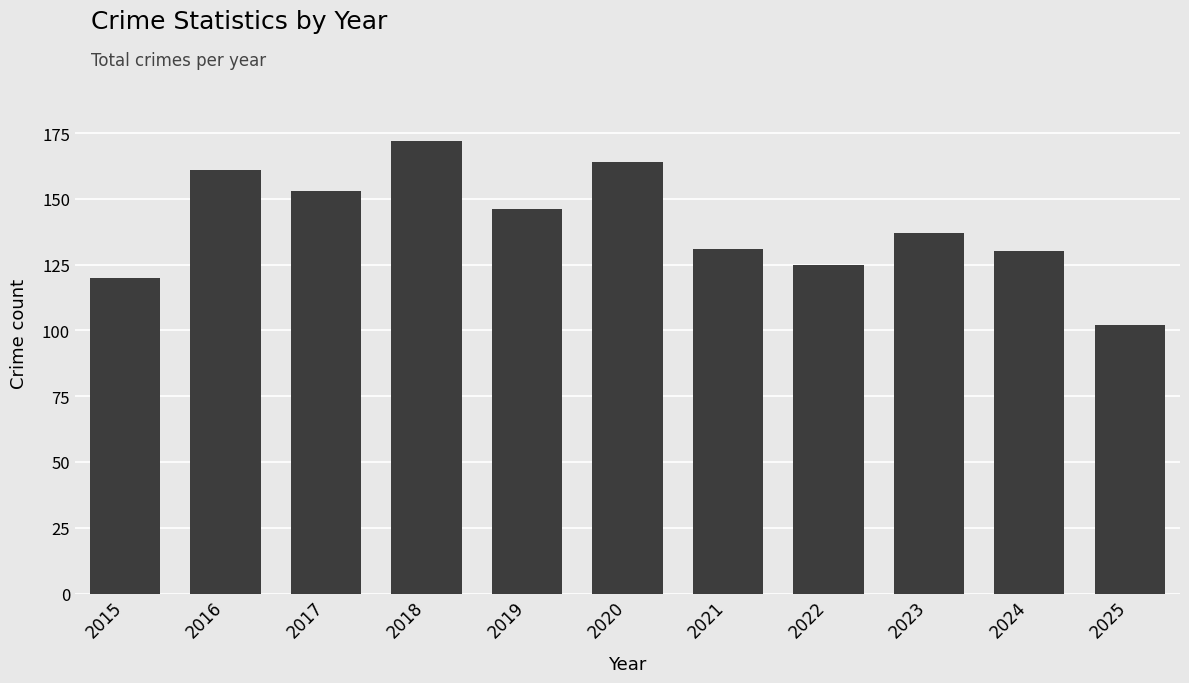

Does the chart contain stacked bars?

No